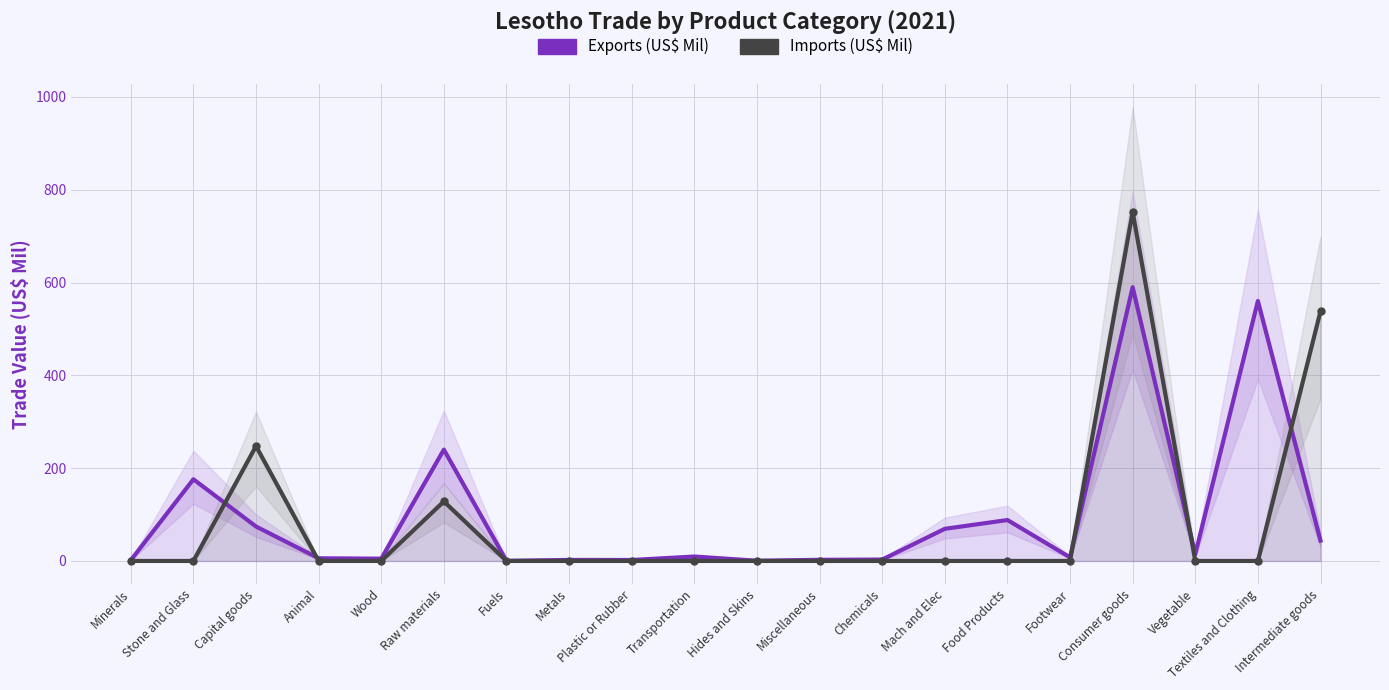

The value of Imports (US$ Mil) at Fuels is 461.6. True or false?

False